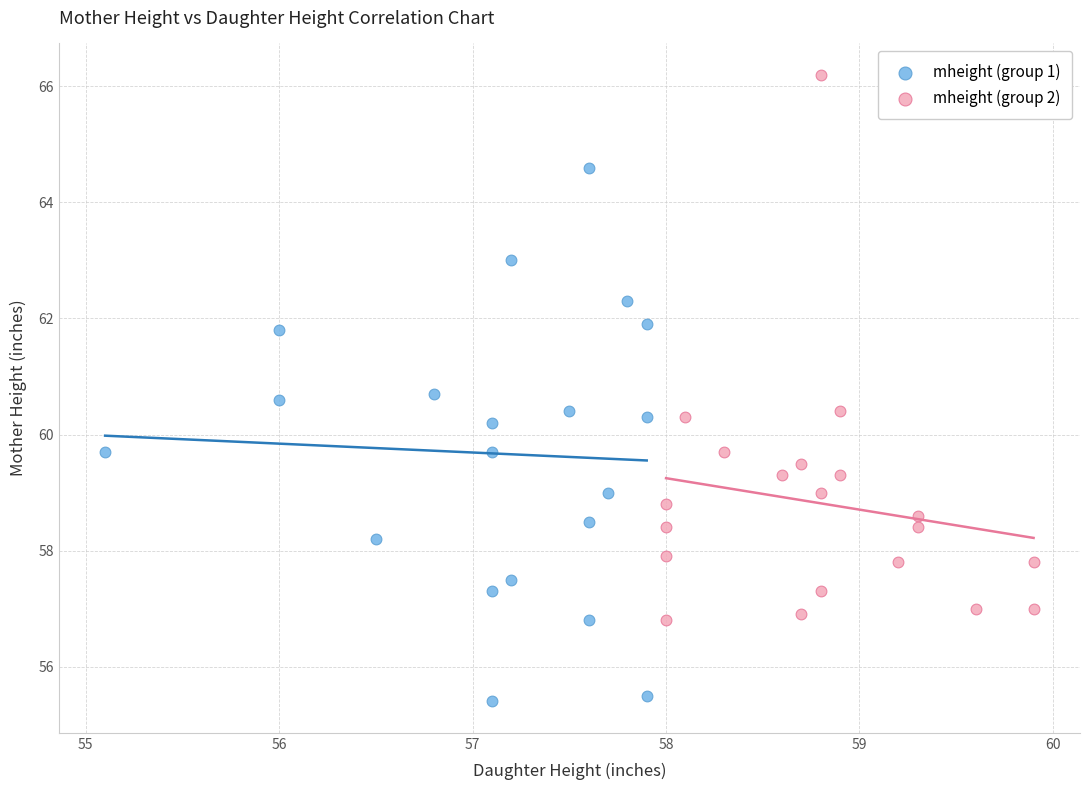

Which series contains the highest Y value?

mheight (group 2)